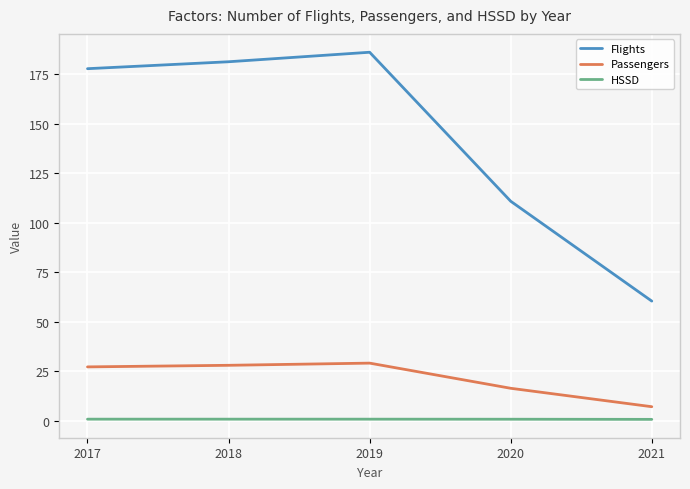

How many interior local peaks does the Passengers series have?

1